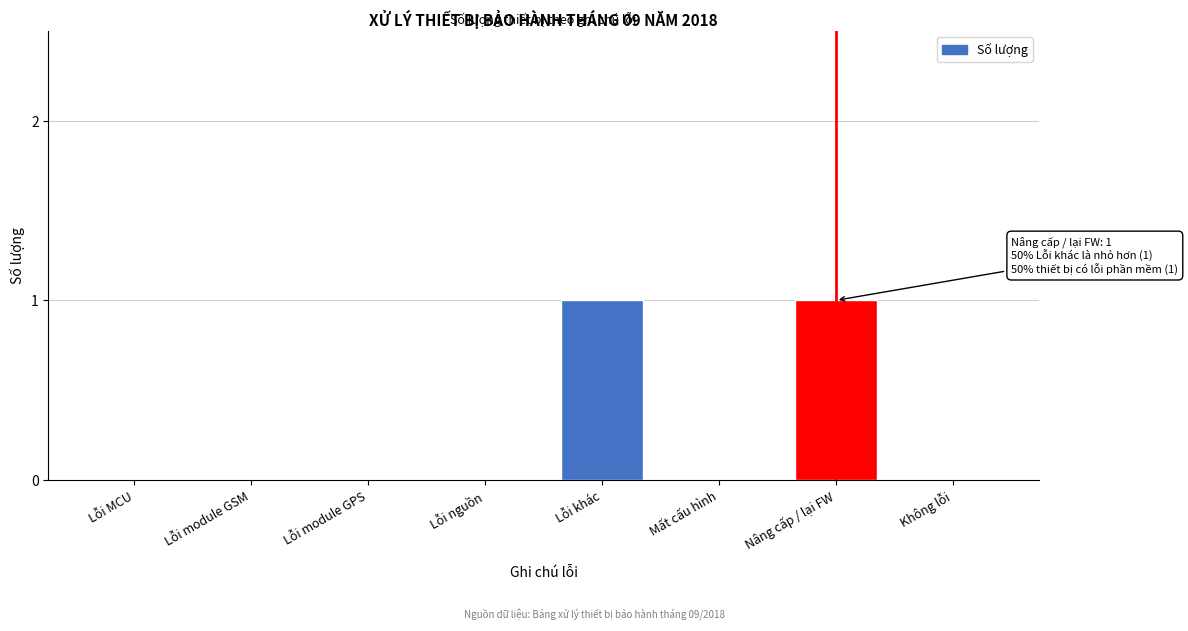

Reading right to left, what are all the values shown in this chart?

Không lỗi=0	Nâng cấp / lại FW=1	Mất cấu hình=0	Lỗi khác=1	Lỗi nguồn=0	Lỗi module GPS=0	Lỗi module GSM=0	Lỗi MCU=0